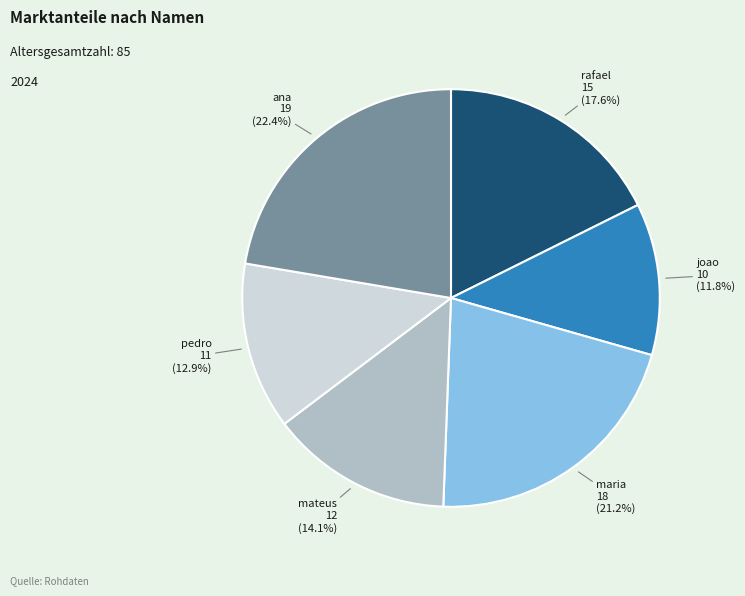

Is there a majority slice in this chart?

No